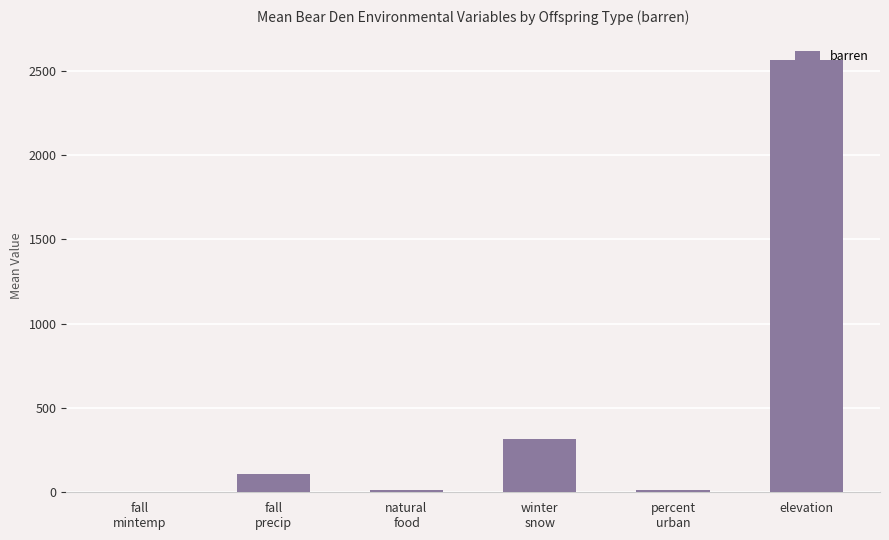

What is the greatest value displayed?

2565.0